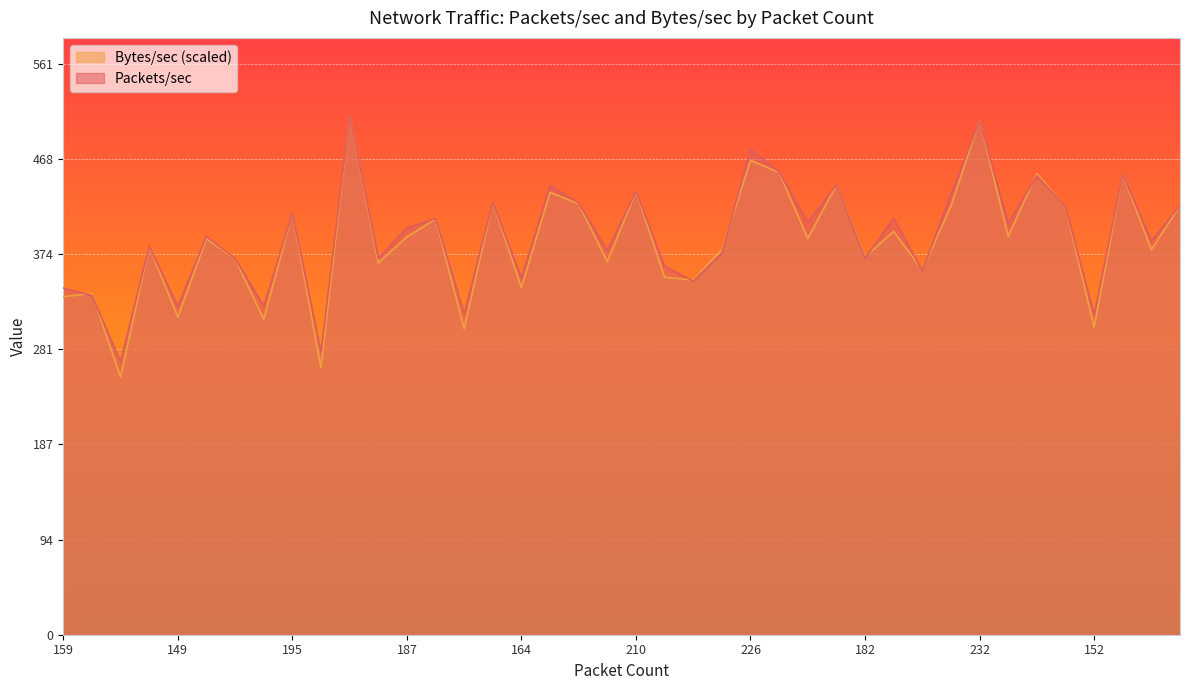

How many interior local peaks does the Packets/sec series have?

14